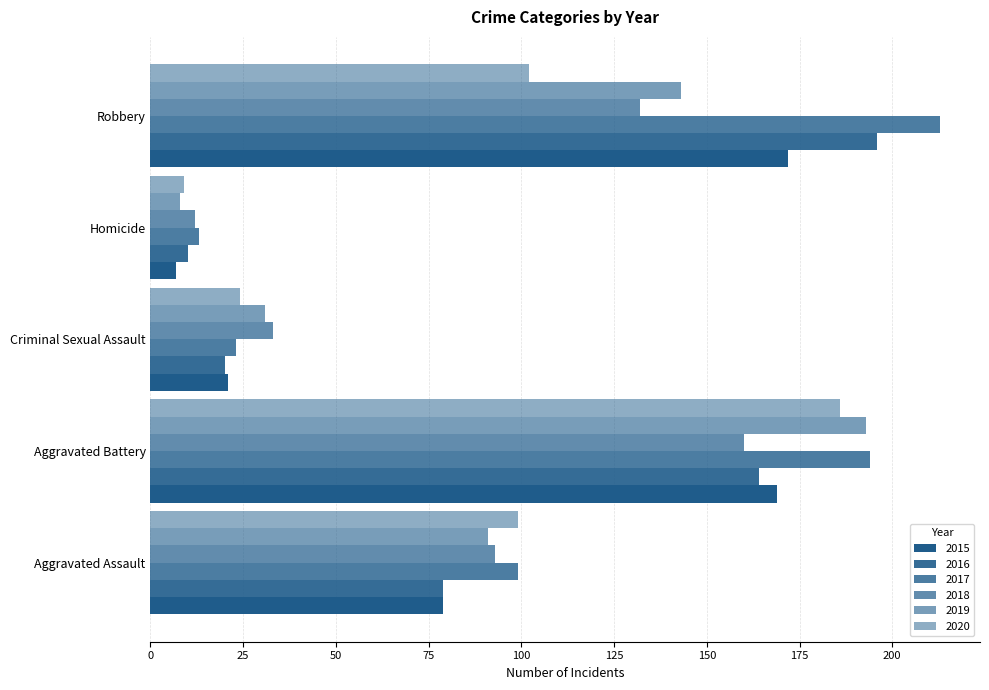

How many data points does each series have?

5